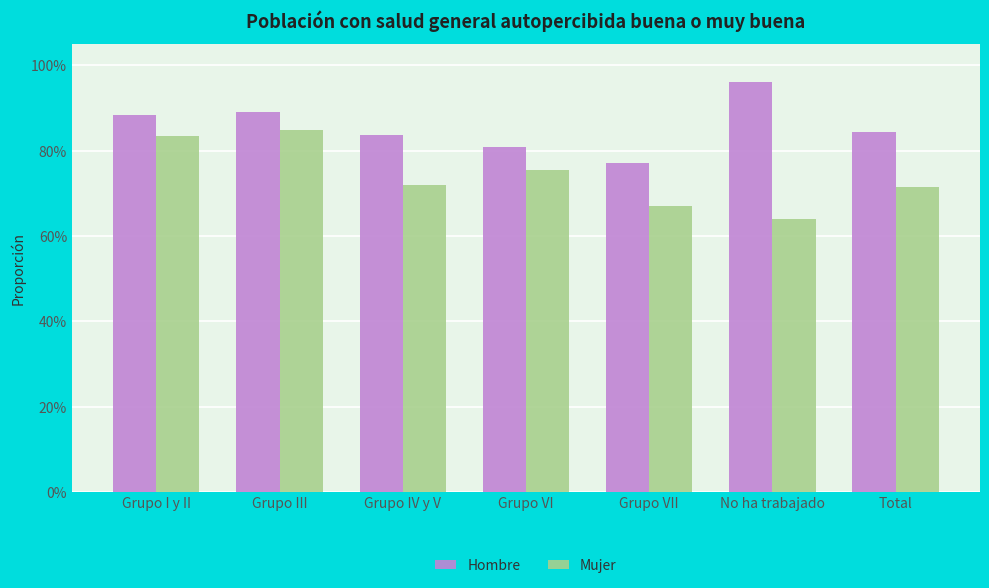

What are all the series names shown in the legend?

Hombre, Mujer